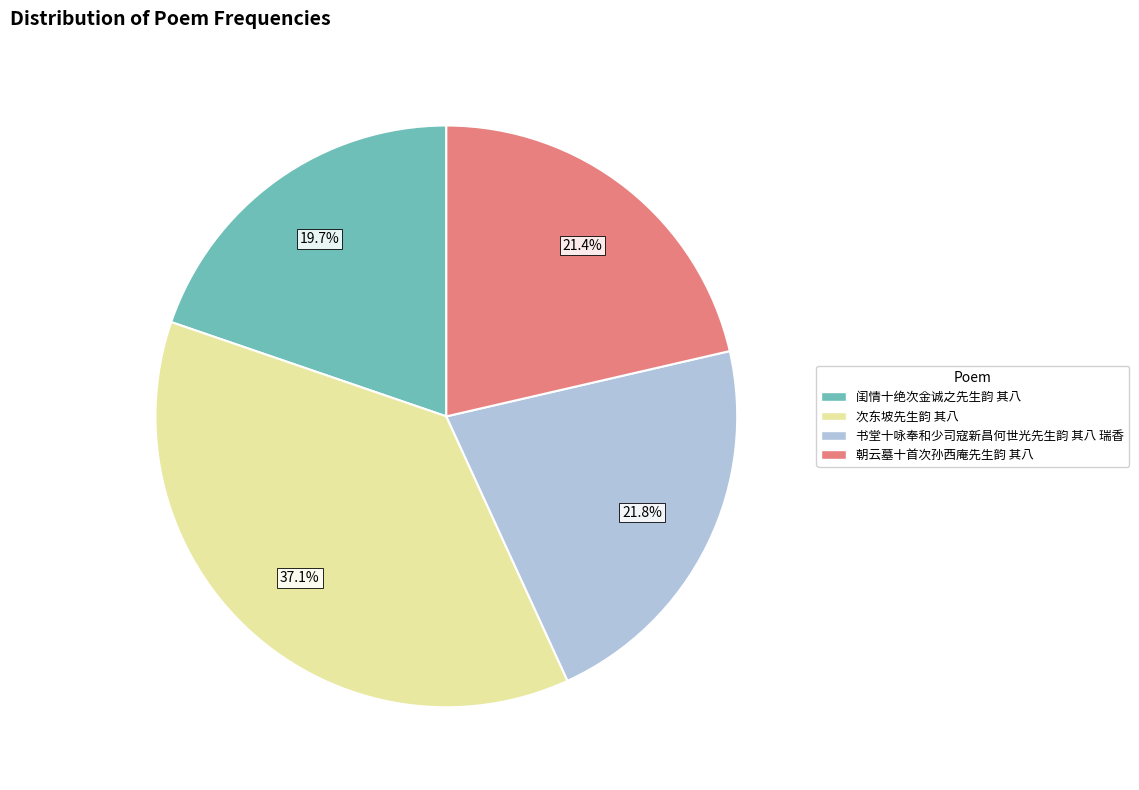

Does 次东坡先生韵 其八 account for over 50% of the chart?

No